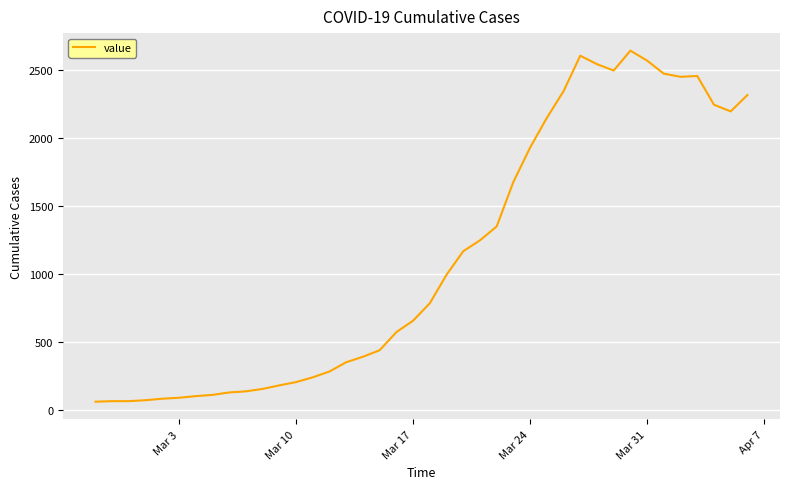

How many series are shown in this chart?

1